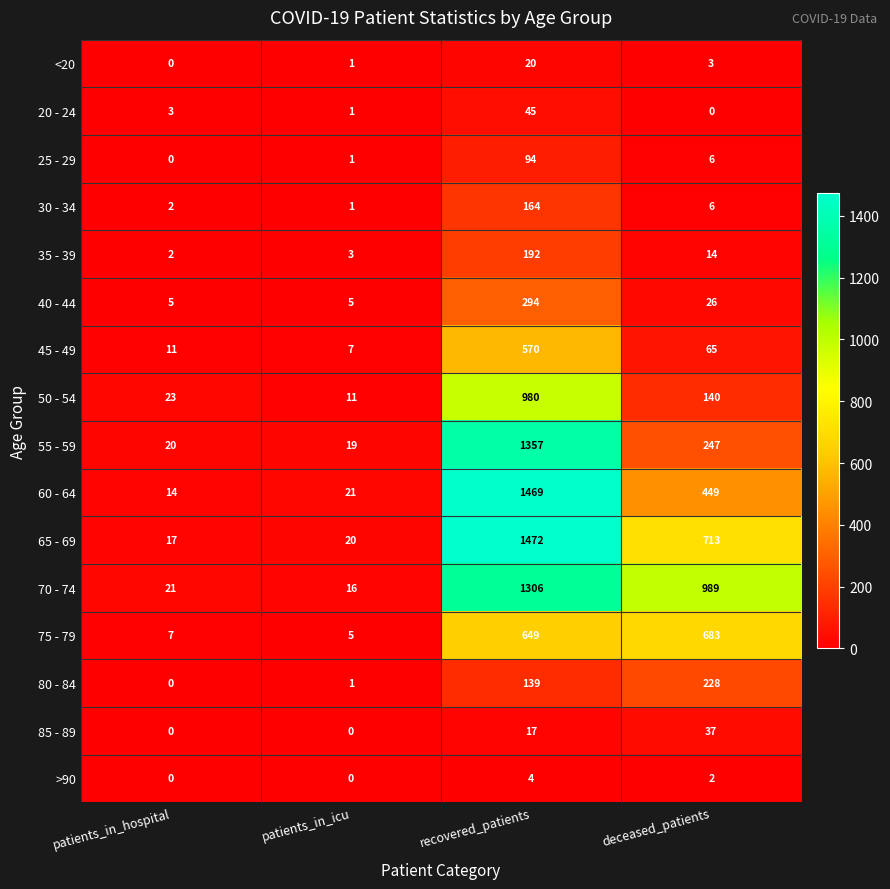

Between patients_in_icu and deceased_patients, which series saw the biggest shift?

70 - 74